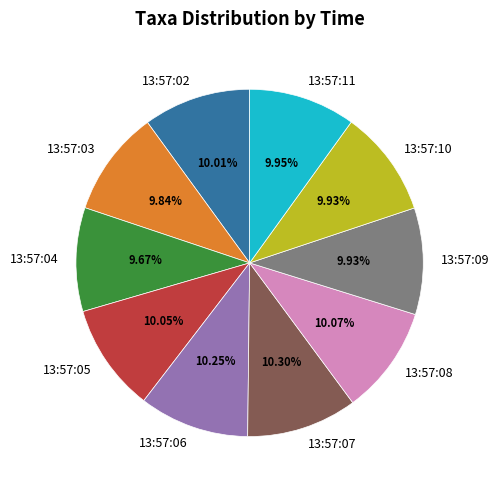

Is the sum of 13:57:04 and 13:57:05 greater than half?

No